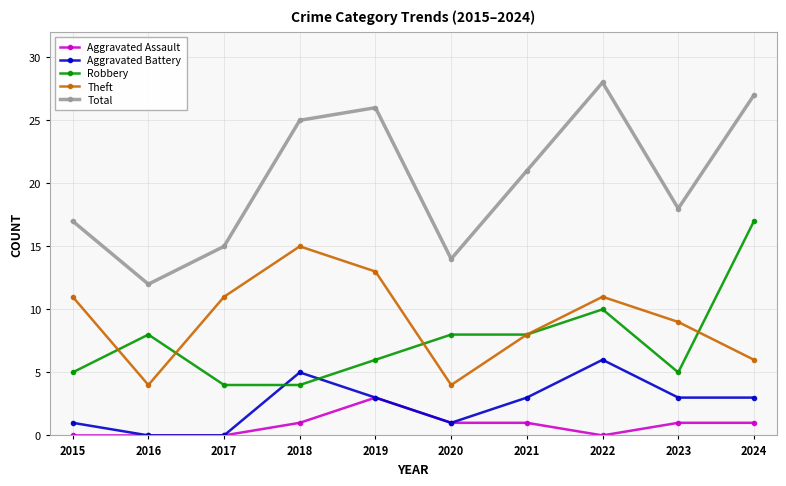

What is the difference between the maximum and minimum values in the Total series?

16